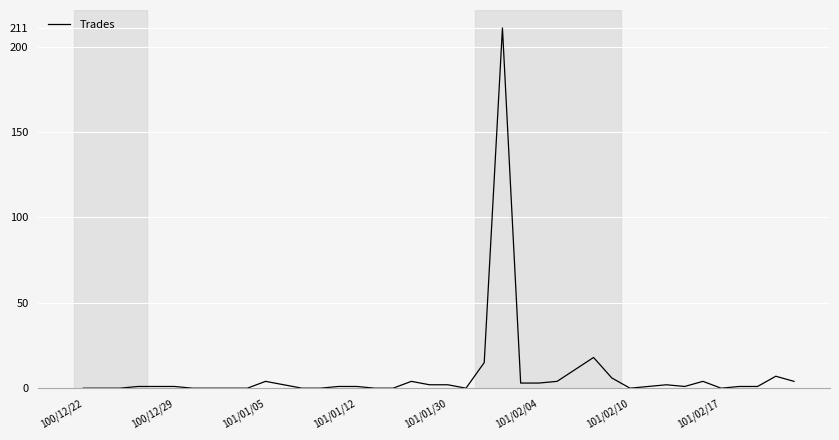

What is the difference between the maximum and minimum values?

211